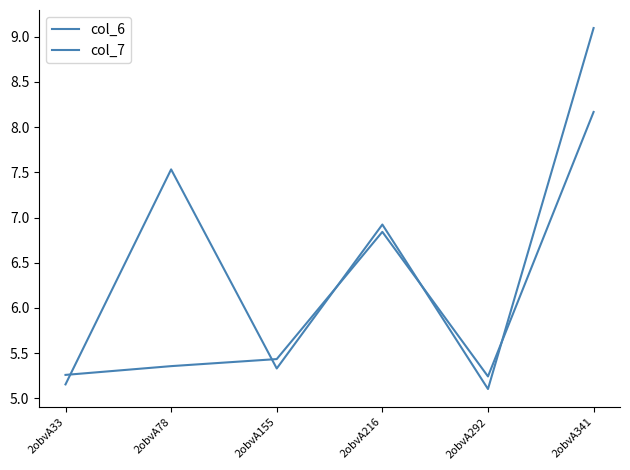

The value of col_6 at 2obvA216 is 2.9. True or false?

False